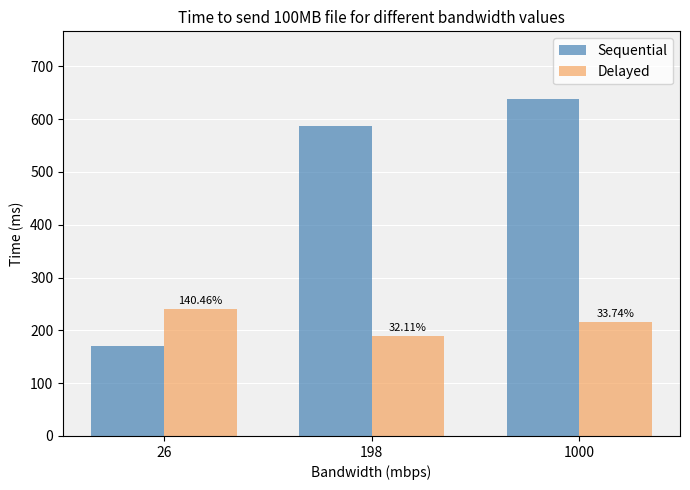

At how many categories does at least one series exceed 560?

2